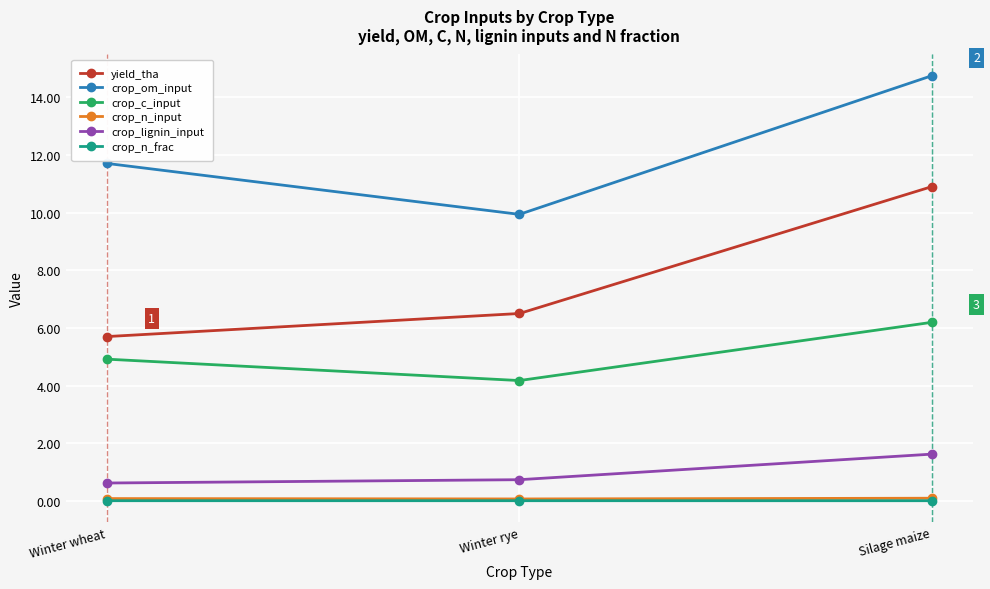

What is the label of the 1st point from the left?

Winter wheat